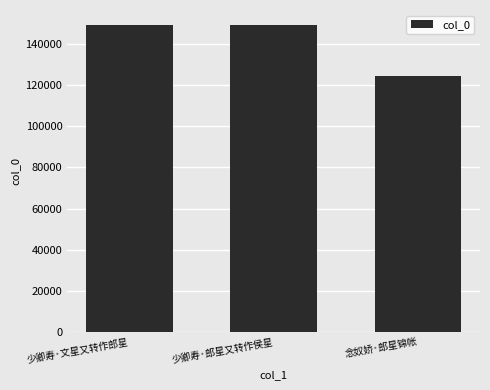

What is the smallest value displayed?

124358